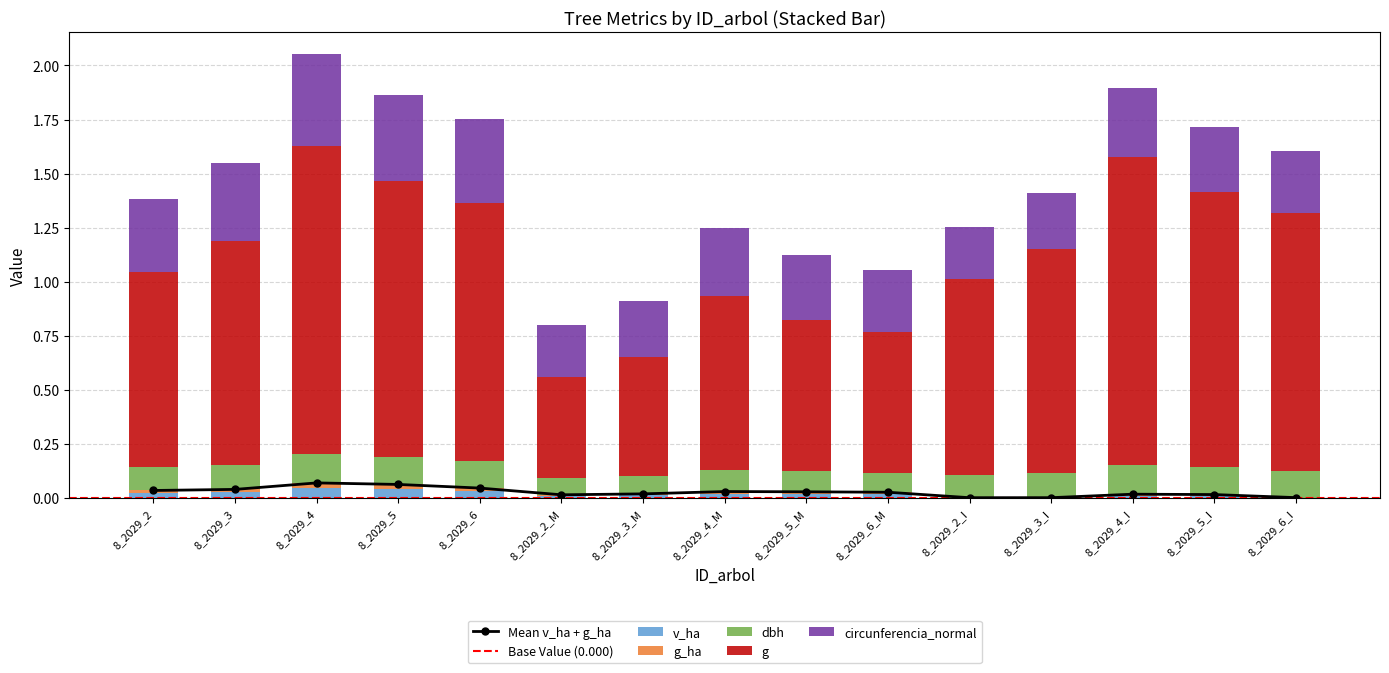

Which series changed the most between 8_2029_3_M and 8_2029_5_I?

g